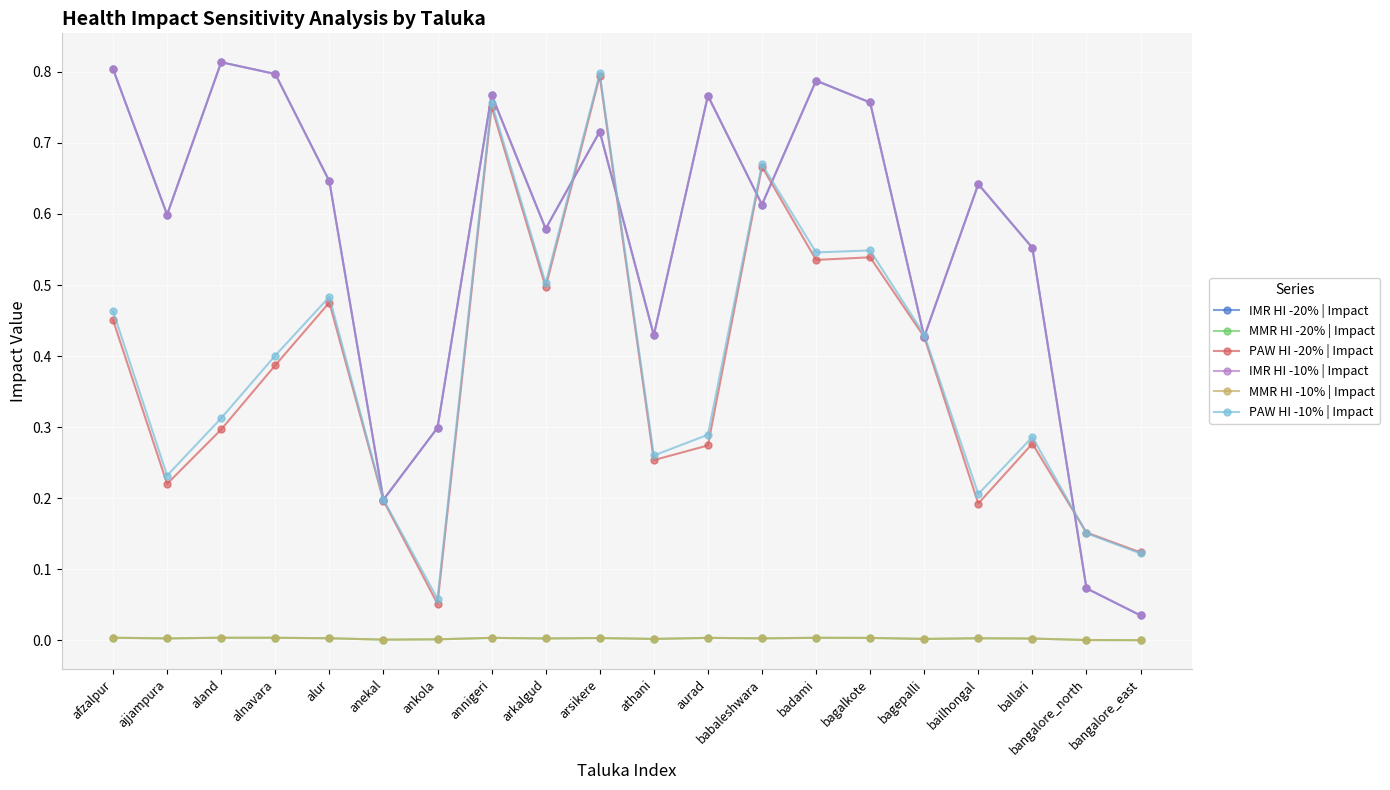

Reading right to left, transcribe all the data shown in this chart.

IMR HI -20% | Impact: 0.0	0.1	0.6	0.6	0.4	0.8	0.8	0.6	0.8	0.4	0.7	0.6	0.8	0.3	0.2	0.6	0.8	0.8	0.6	0.8
MMR HI -20% | Impact: 0.0	0.0	0.0	0.0	0.0	0.0	0.0	0.0	0.0	0.0	0.0	0.0	0.0	0.0	0.0	0.0	0.0	0.0	0.0	0.0
PAW HI -20% | Impact: 0.1	0.2	0.3	0.2	0.4	0.5	0.5	0.7	0.3	0.3	0.8	0.5	0.8	0.1	0.2	0.5	0.4	0.3	0.2	0.5
IMR HI -10% | Impact: 0.0	0.1	0.6	0.6	0.4	0.8	0.8	0.6	0.8	0.4	0.7	0.6	0.8	0.3	0.2	0.6	0.8	0.8	0.6	0.8
MMR HI -10% | Impact: 0.0	0.0	0.0	0.0	0.0	0.0	0.0	0.0	0.0	0.0	0.0	0.0	0.0	0.0	0.0	0.0	0.0	0.0	0.0	0.0
PAW HI -10% | Impact: 0.1	0.2	0.3	0.2	0.4	0.5	0.5	0.7	0.3	0.3	0.8	0.5	0.8	0.1	0.2	0.5	0.4	0.3	0.2	0.5